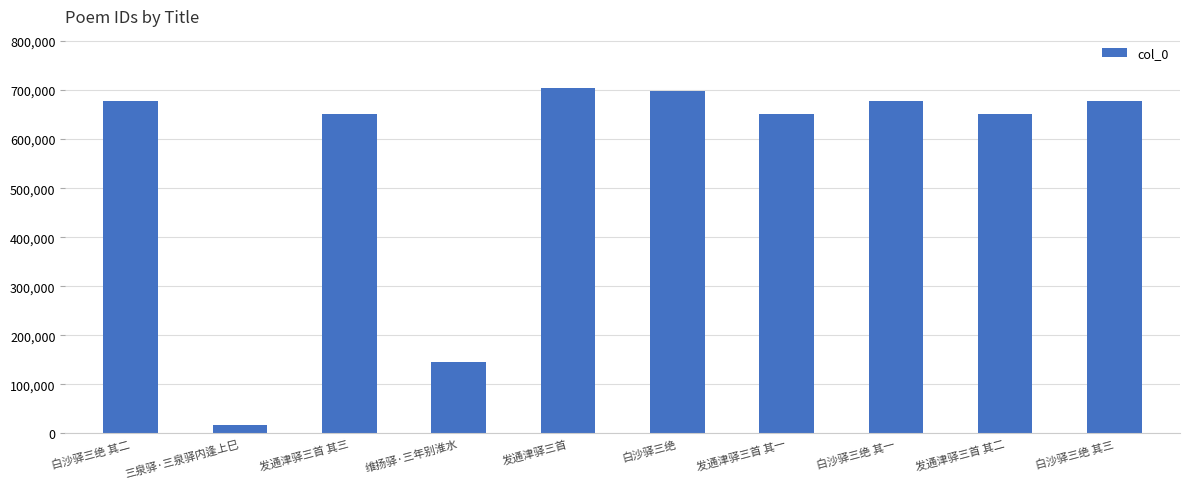

Is it true that the value at 发通津驿三首 is 1097856?

False